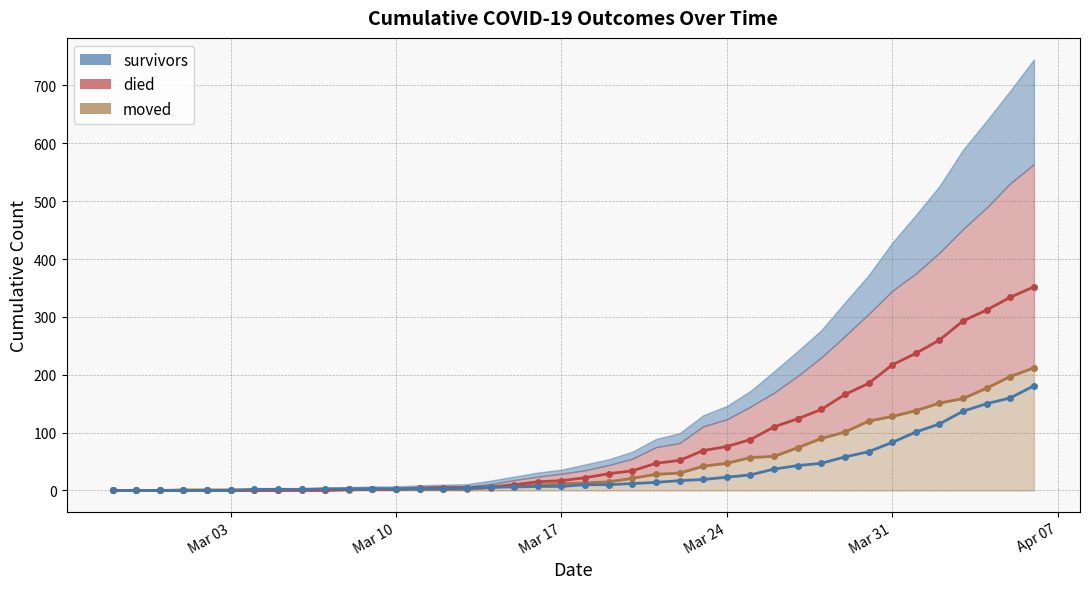

True or false: died has more than 0 interior local peaks.

False